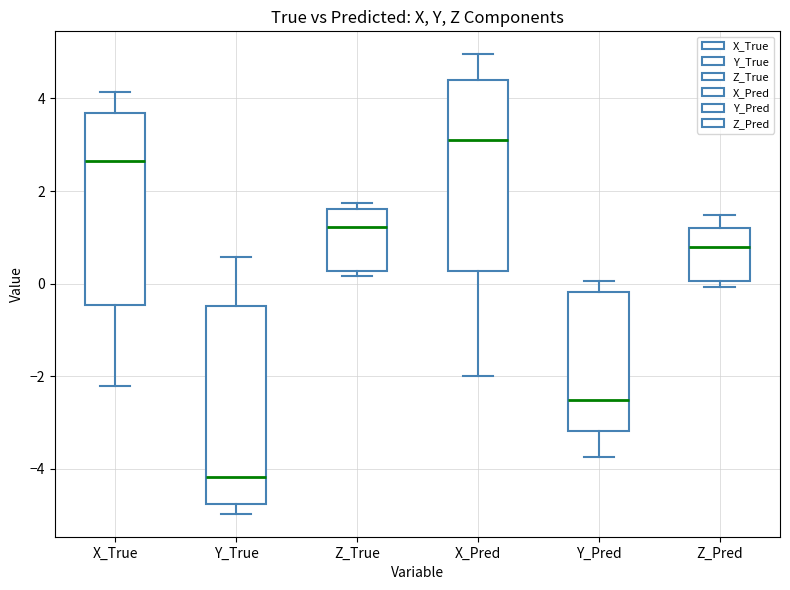

Where is the upper edge of the box for Z_True on the y-axis? The values are not printed on the chart, so give them approximately, as read against the axis.

1.6